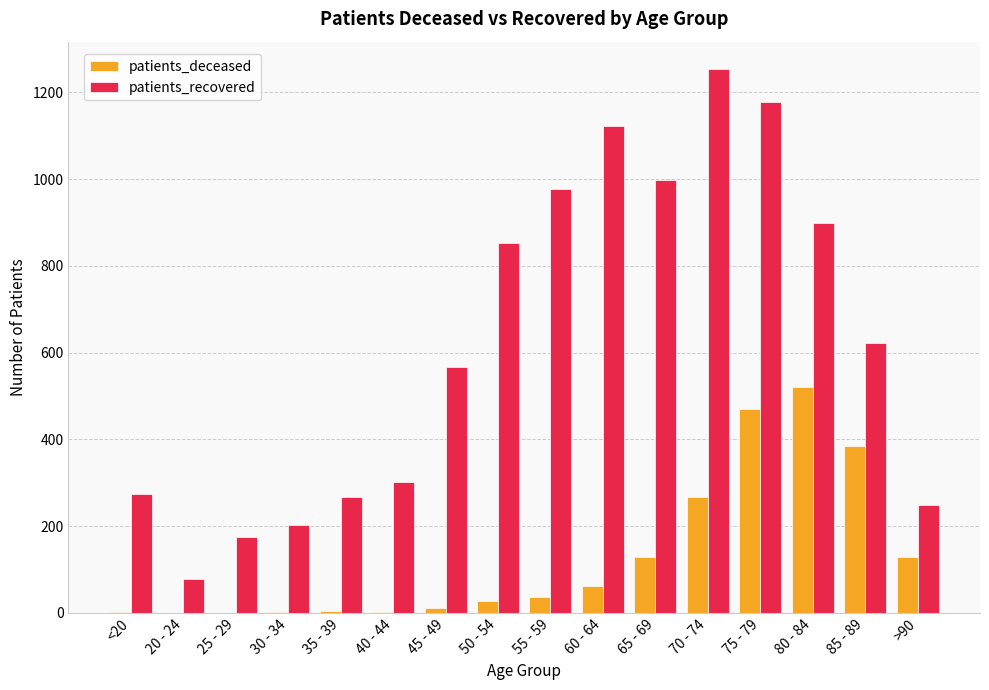

What is the spread (max minus min) of values at 40 - 44?

299